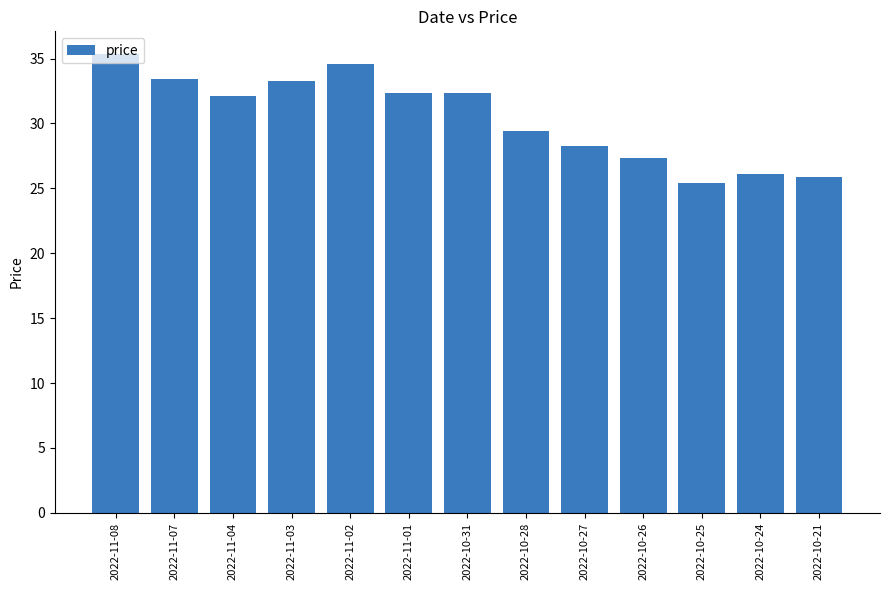

What is the value of the 8th bar from the left?

29.4